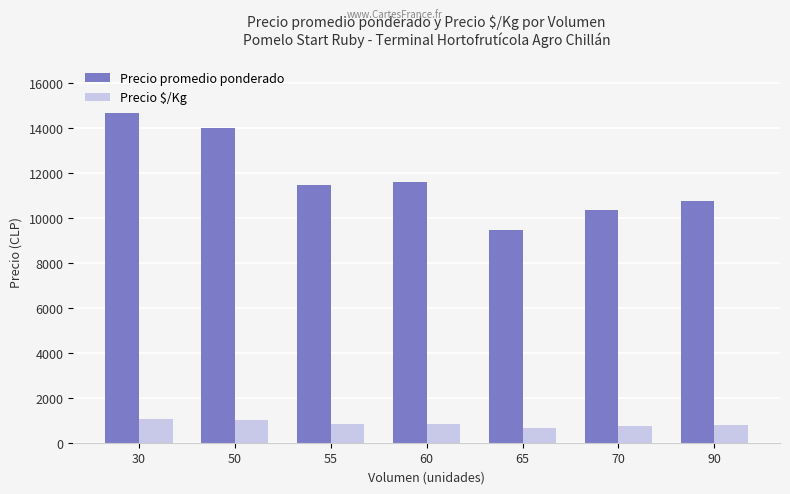

Which label corresponds to the largest value in the chart?

30